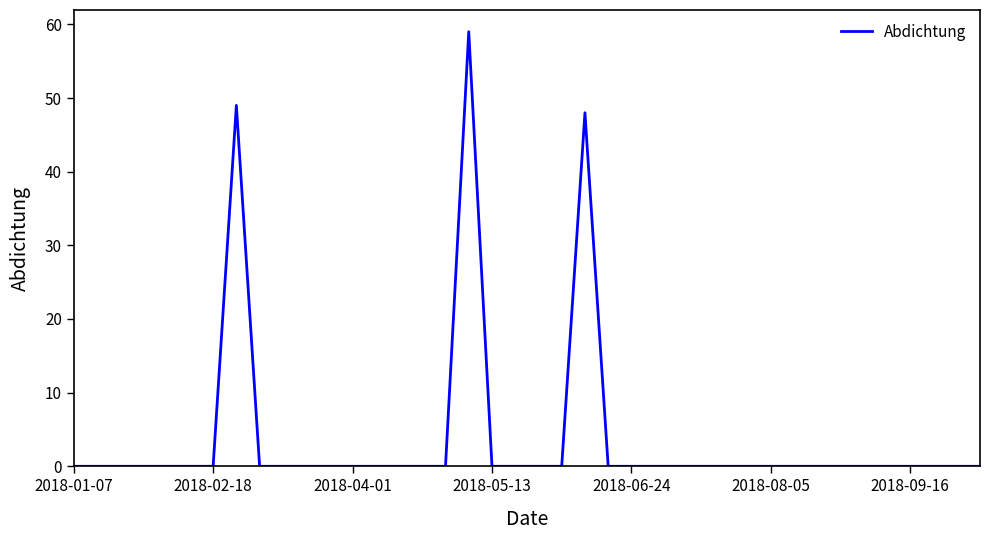

What is the difference between the maximum and minimum values?

59